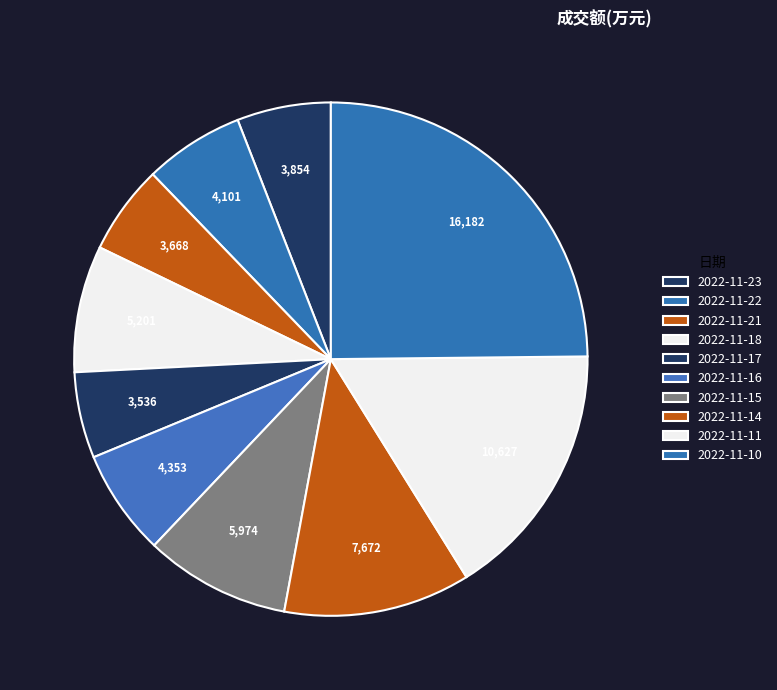

How many segments does this pie chart have?

10